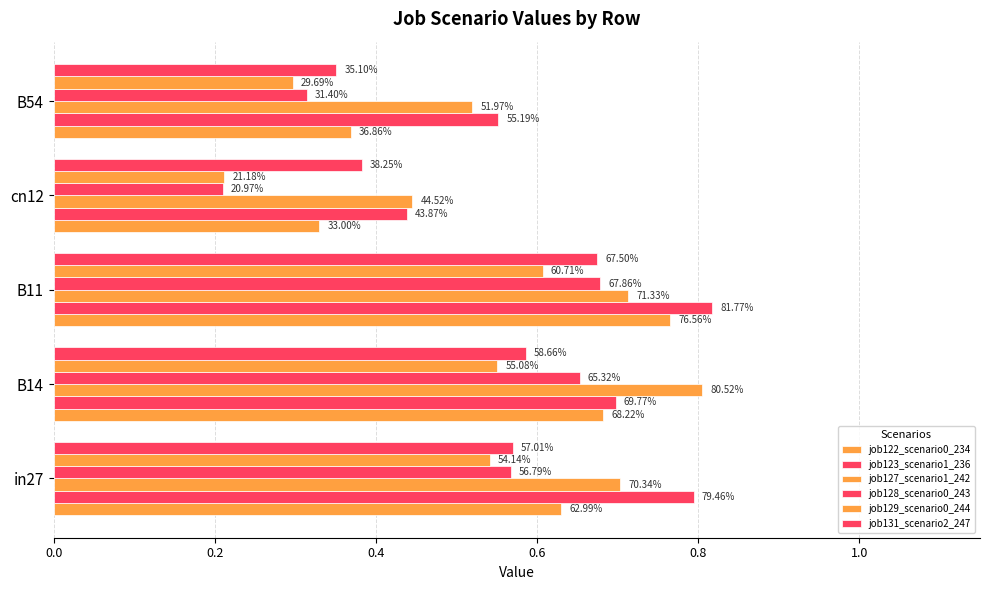

Rank the series by their maximum value, from lowest to highest.

job129_scenario0_244, job131_scenario2_247, job128_scenario0_243, job122_scenario0_234, job127_scenario1_242, job123_scenario1_236